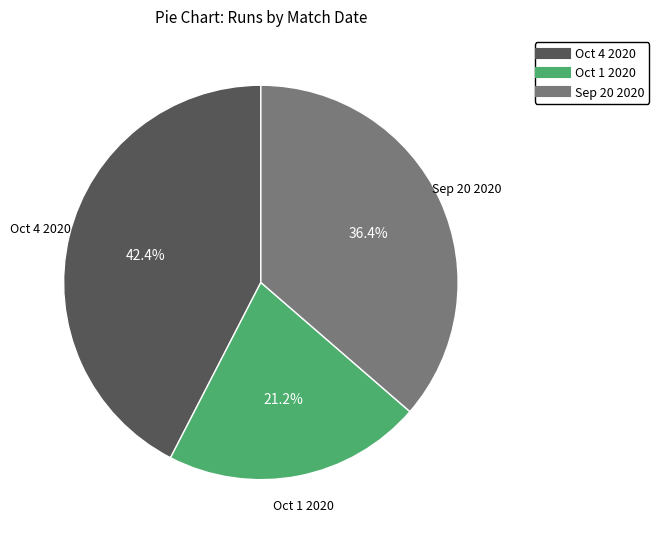

To the nearest percent, what percentage of the pie is Oct 4 2020?

42%